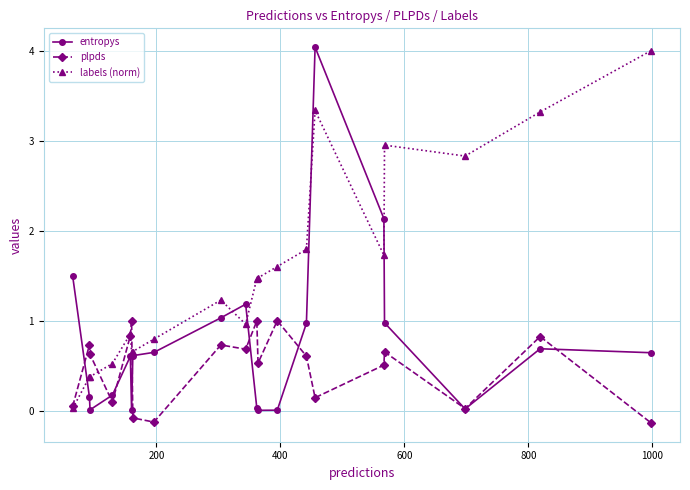

What are all the series names shown in the legend?

entropys, plpds, labels (norm)